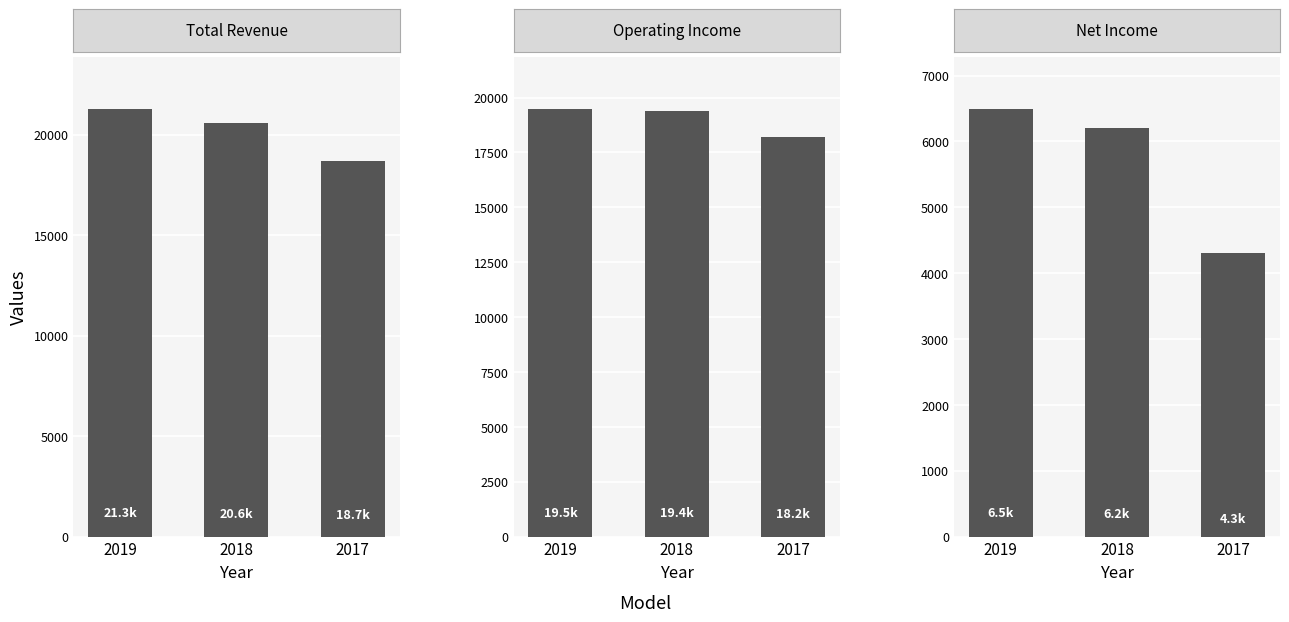

Where does the Operating Income series first go above 19400?

2019